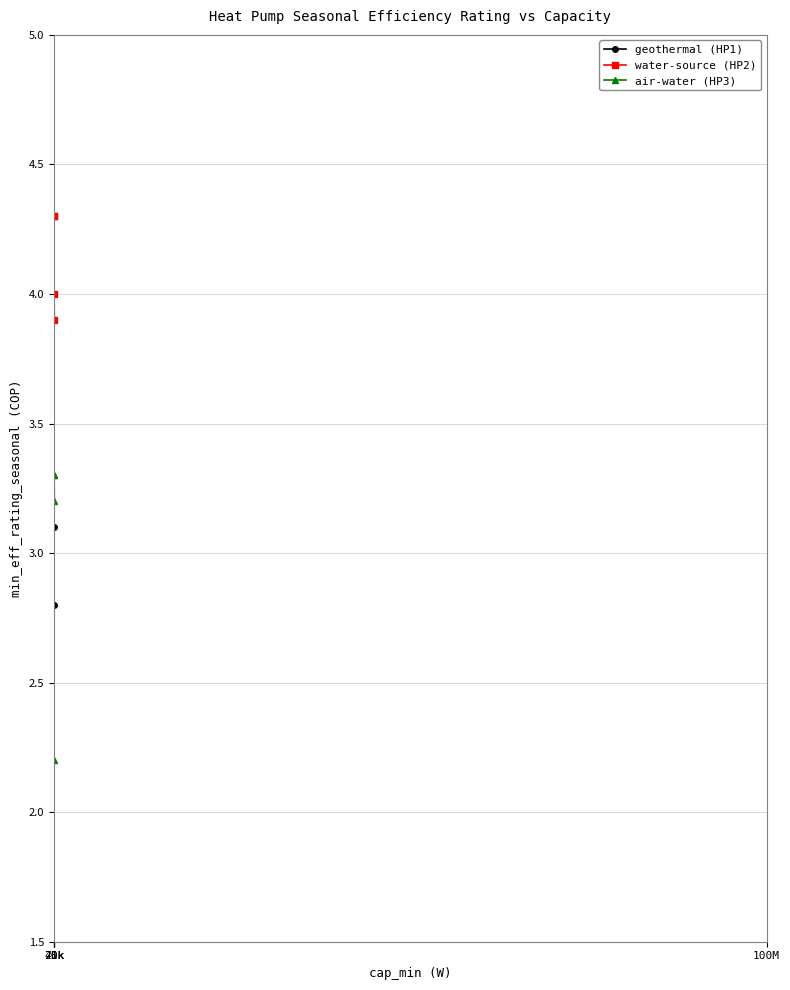

What position from the right is 75k?

1